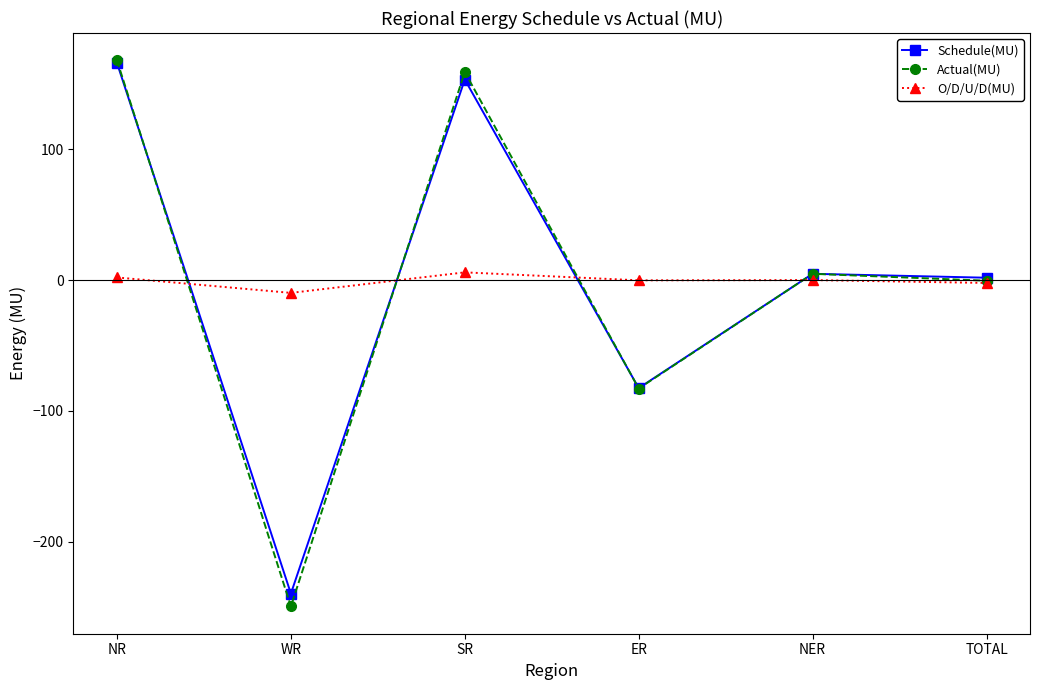

Is it true that Actual(MU) equals 159.1 at SR?

True